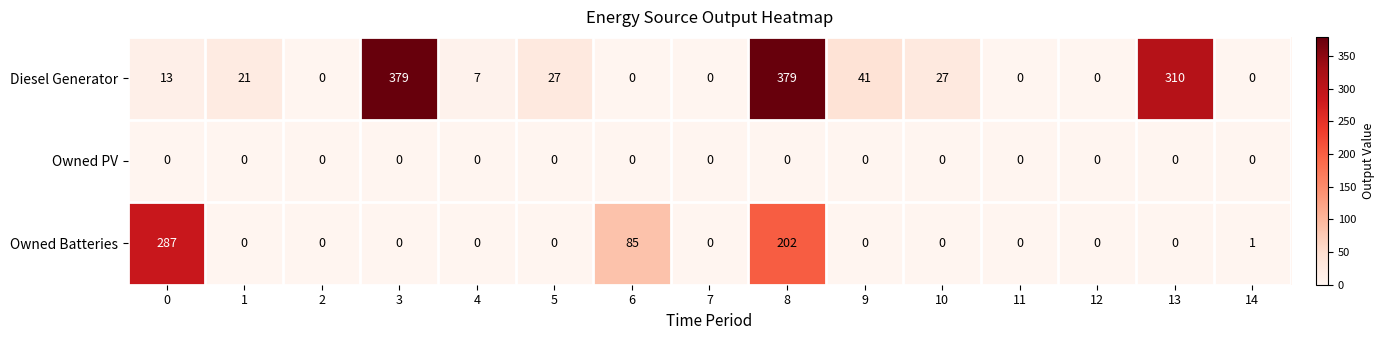

List the series in order of their peak value, highest first.

Diesel Generator, Owned Batteries, Owned PV